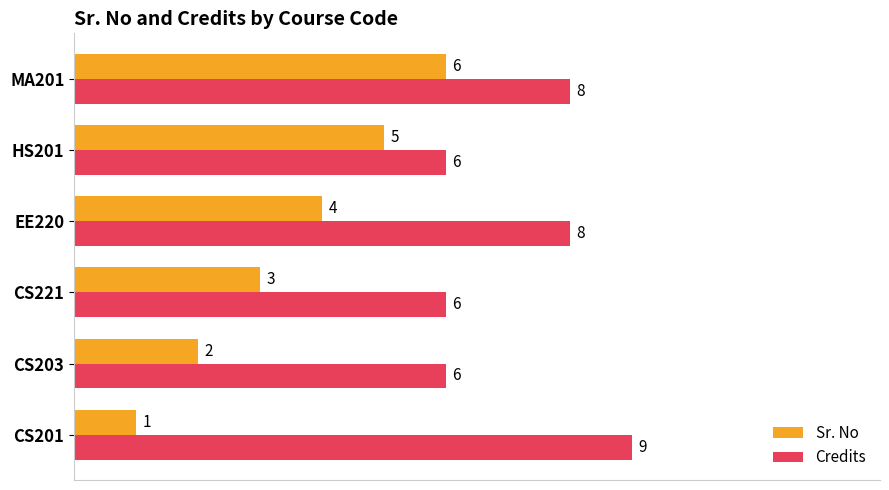

Count the Sr. No values in the range 2 to 5.

4